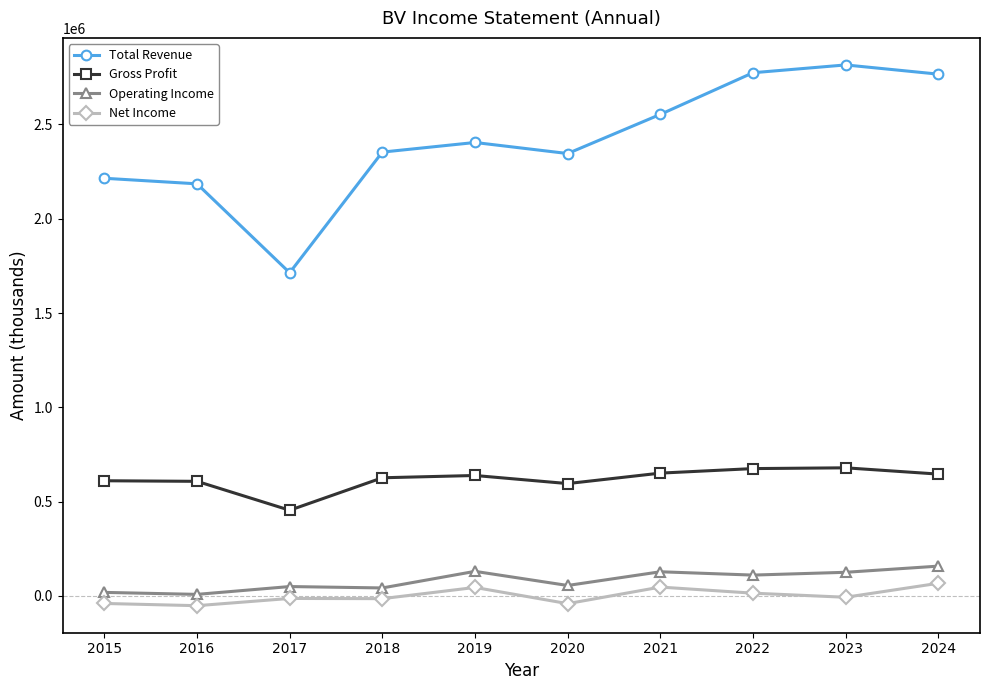

True or false: Operating Income and Gross Profit cross at least once.

False